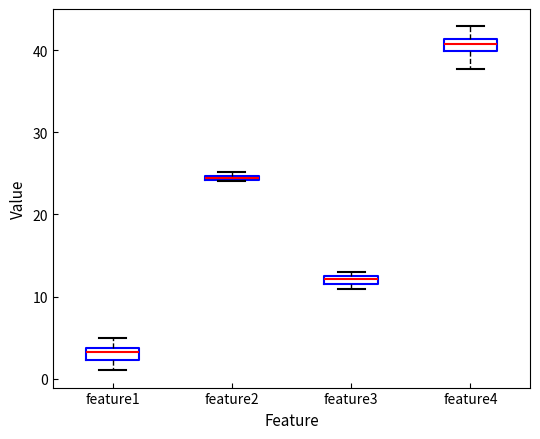

Where is the upper edge of the box for feature2 on the y-axis? The values are not printed on the chart, so give them approximately, as read against the axis.

25